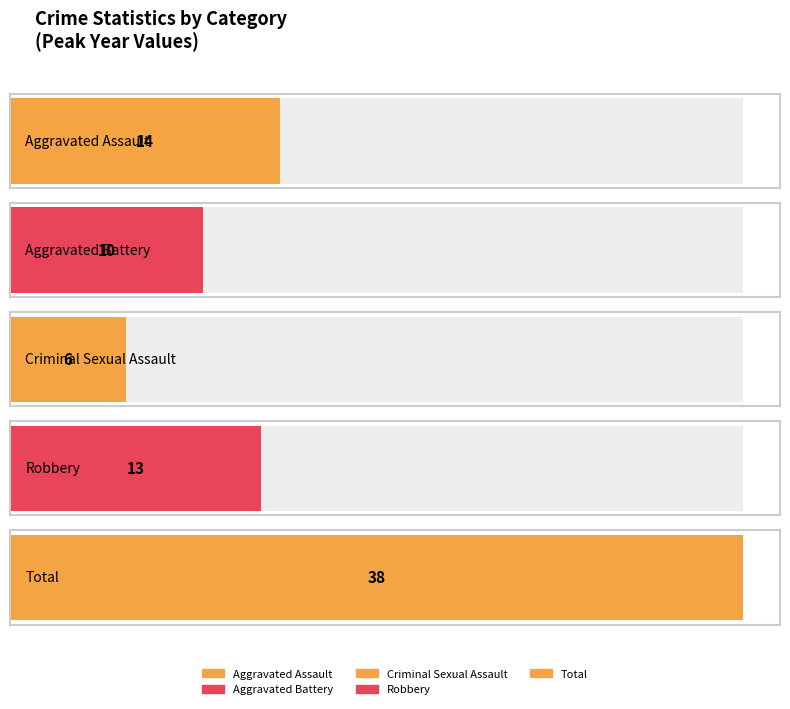

Which series has the widest spread of values?

Total